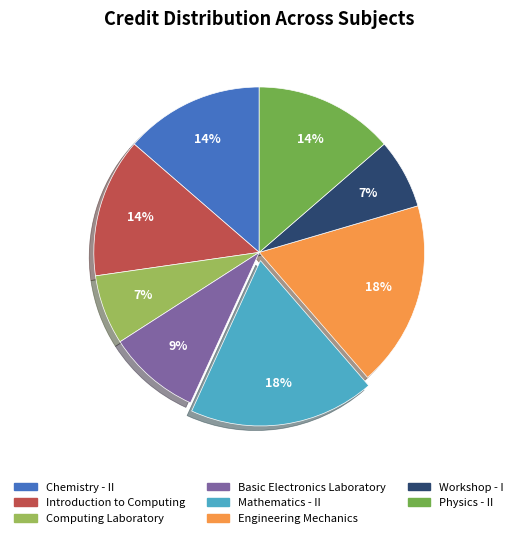

To the nearest percent, what is the combined percentage of Basic Electronics Laboratory and Chemistry - II?

23%